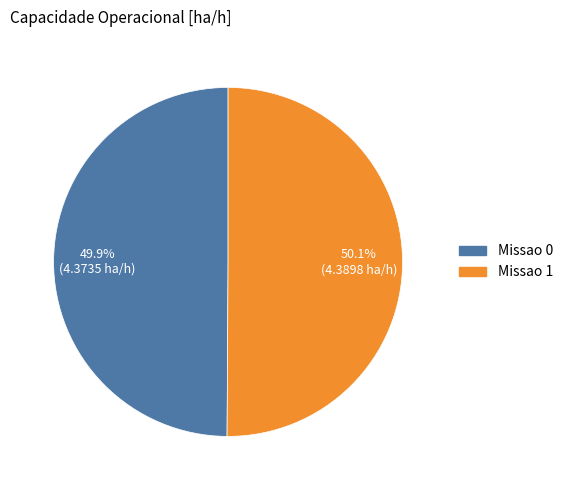

Is it true that Missao 0 is 42% of the pie?

False